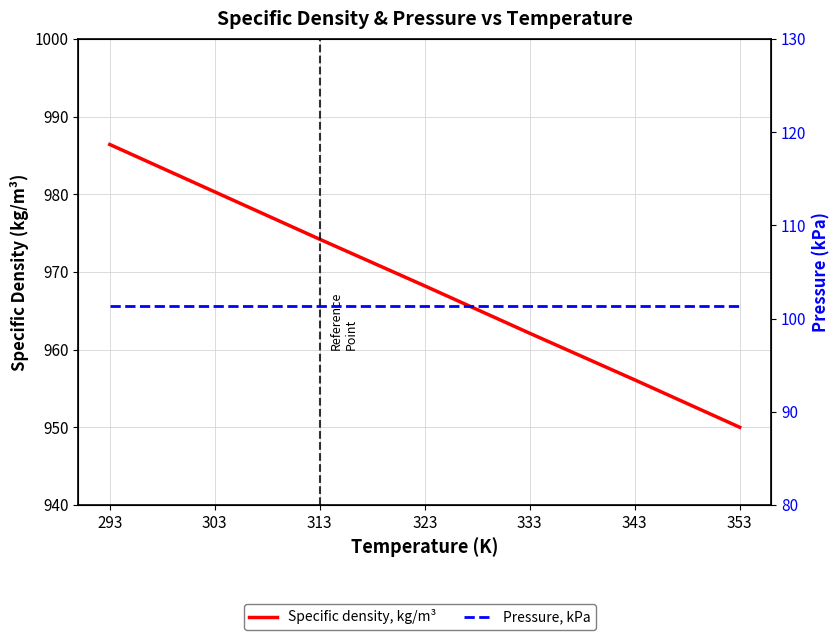

What is the average value of the Specific density, kg/m³ series?

968.2